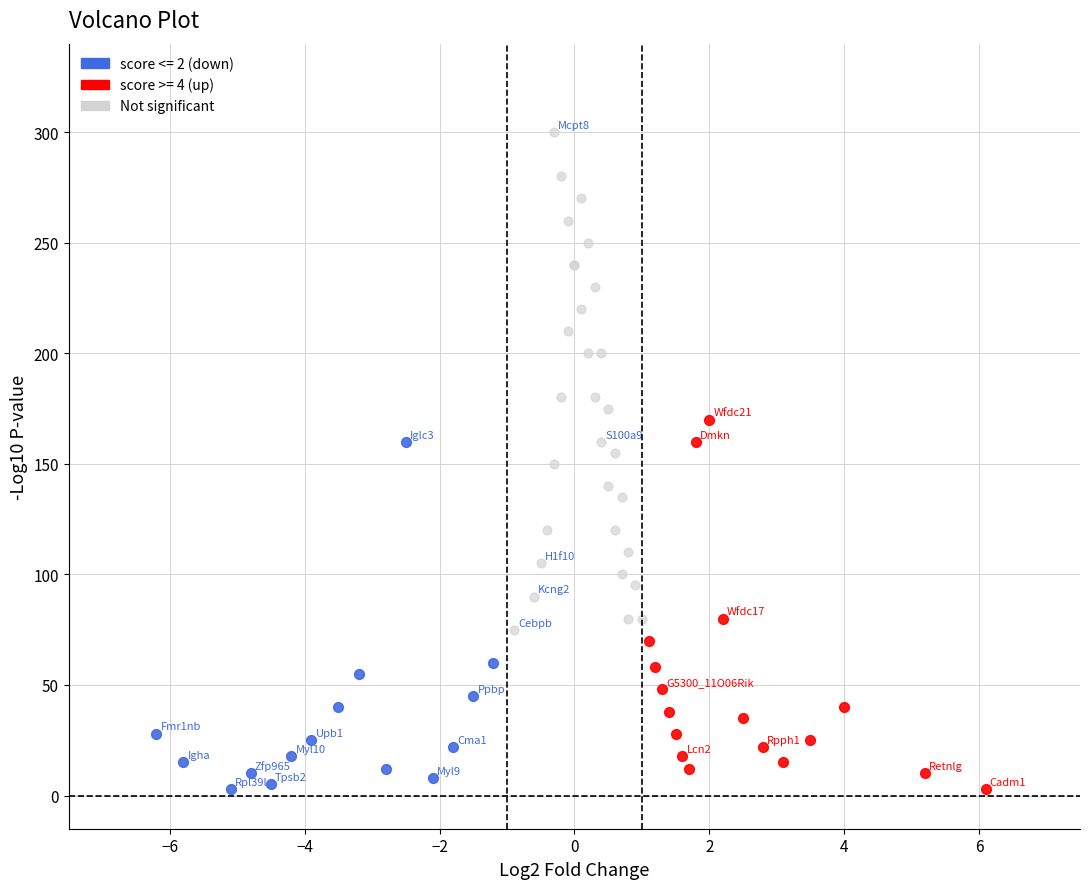

Which series has the largest Y range (max minus min)?

Not significant